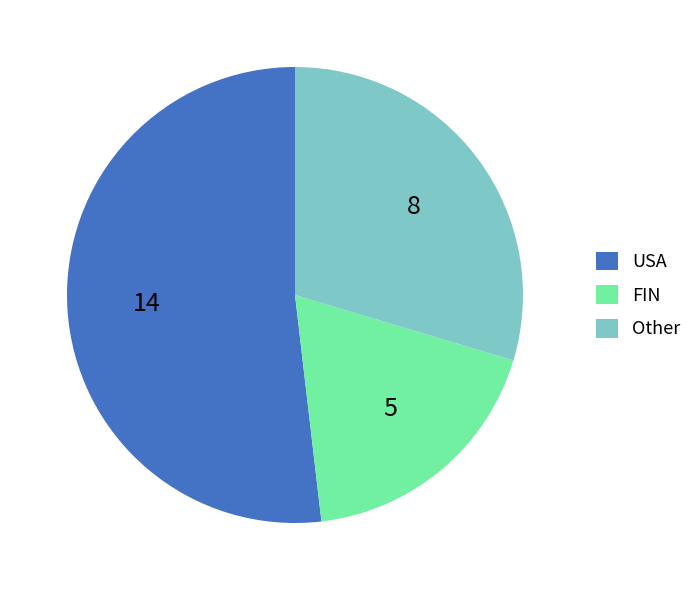

How many slices are in this pie chart?

3